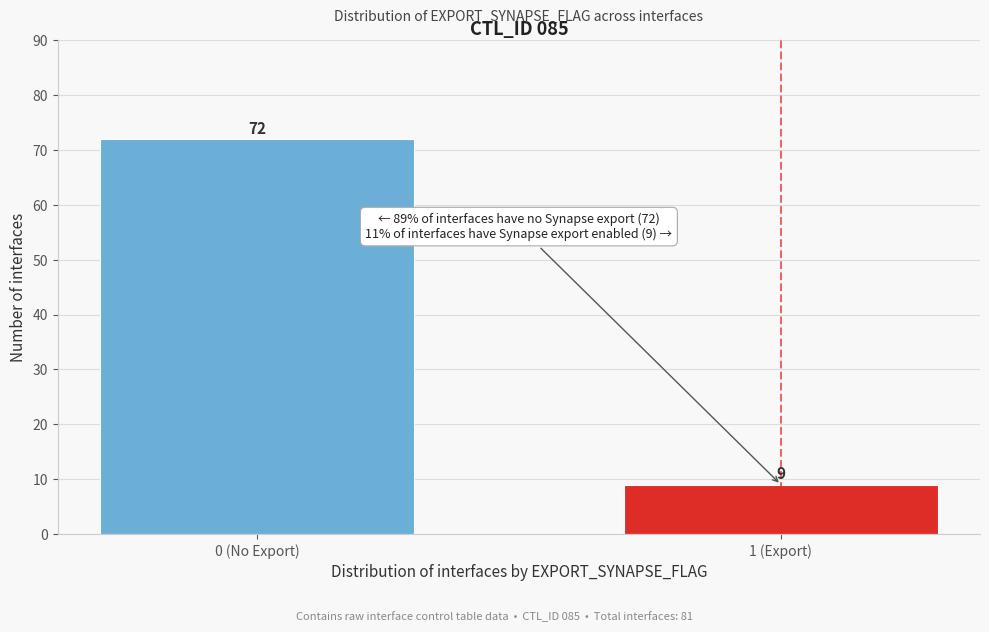

Reading left to right, what are all the values shown in this chart?

72	9